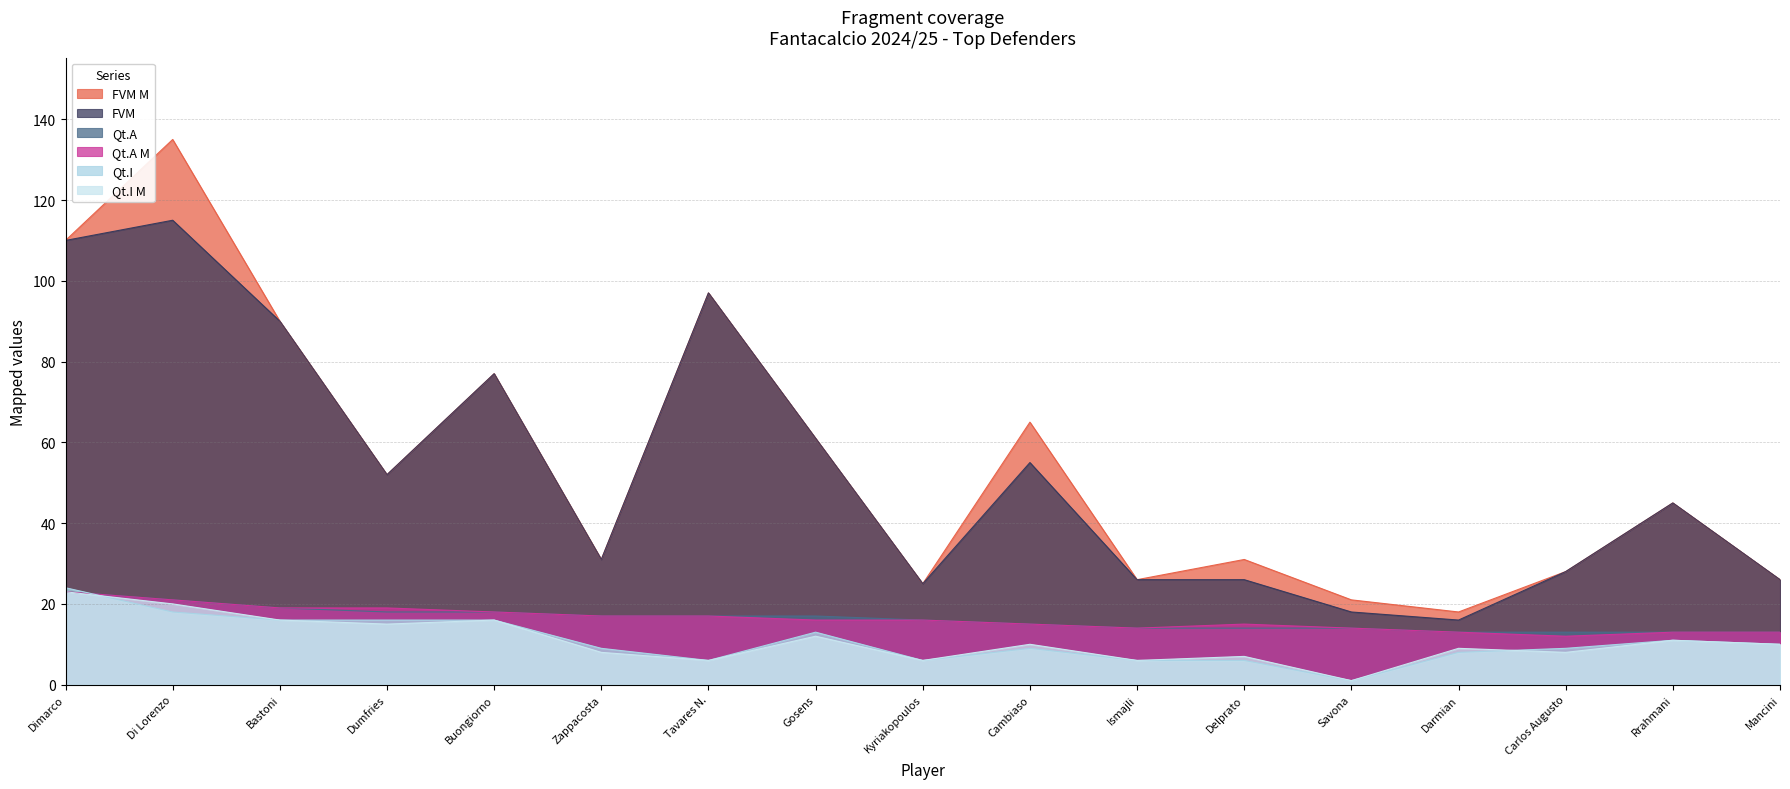

The Qt.I M series shows 23 at Dimarco. True or false?

True